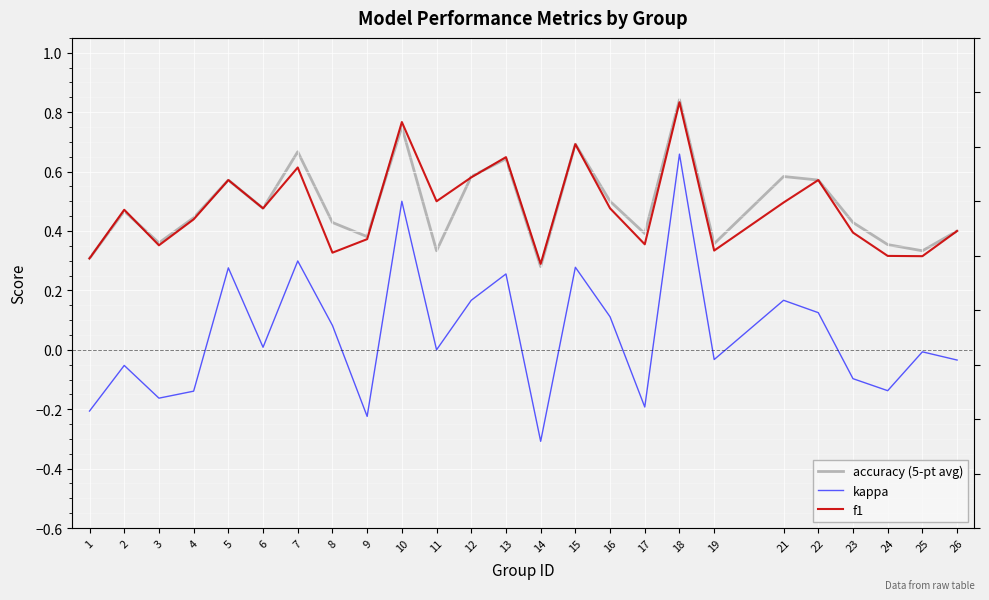

At 3, list the series in order from smallest to largest.

kappa, f1, accuracy (5-pt avg)